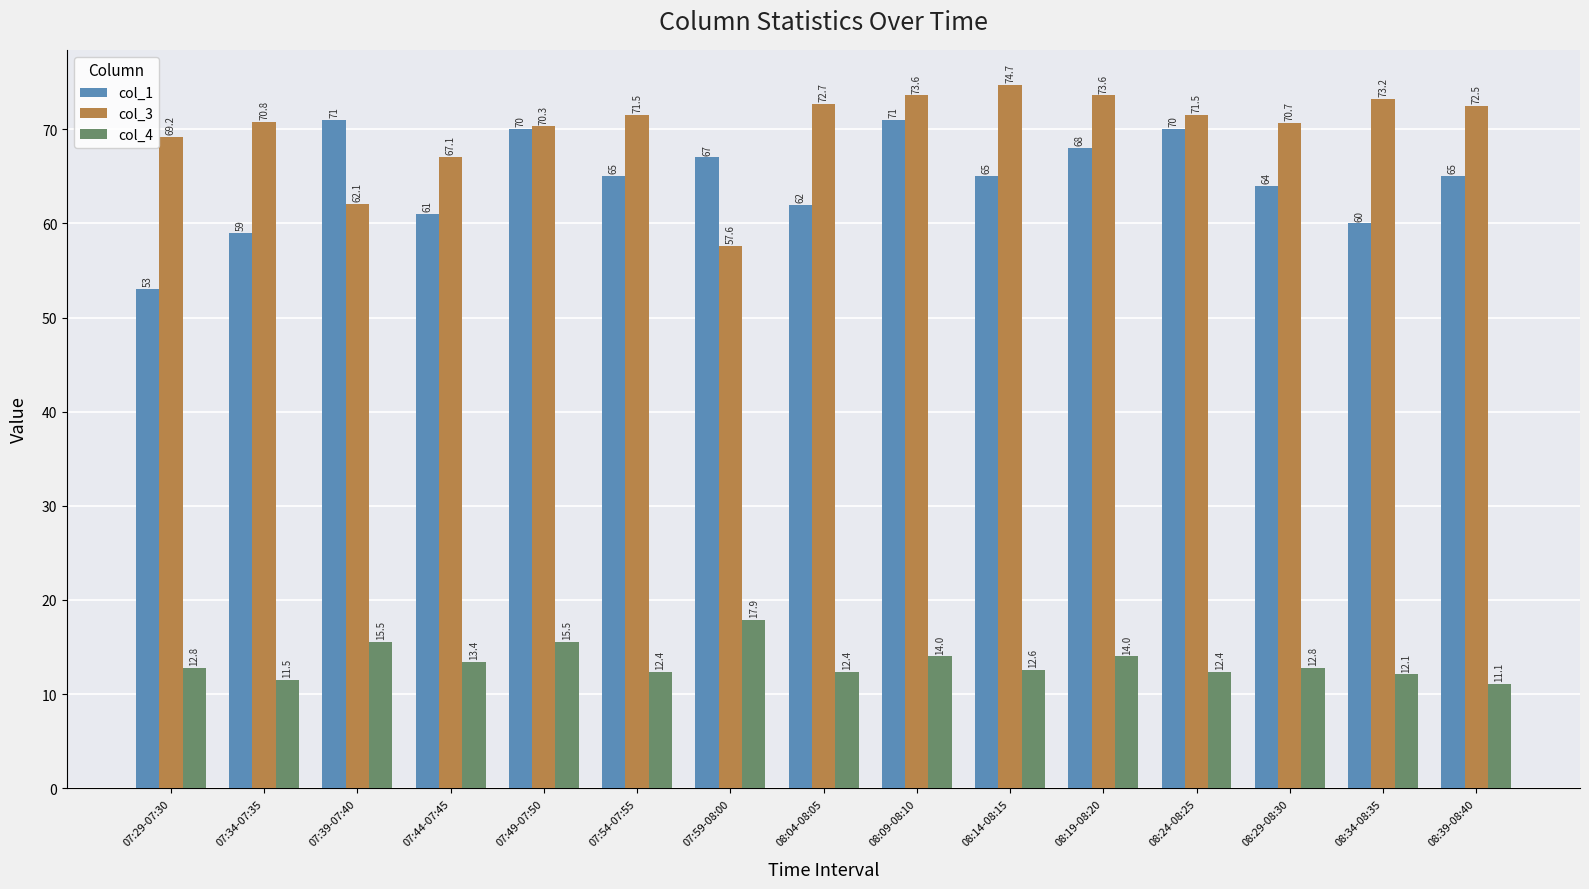

At how many categories does at least one series exceed 21?

15